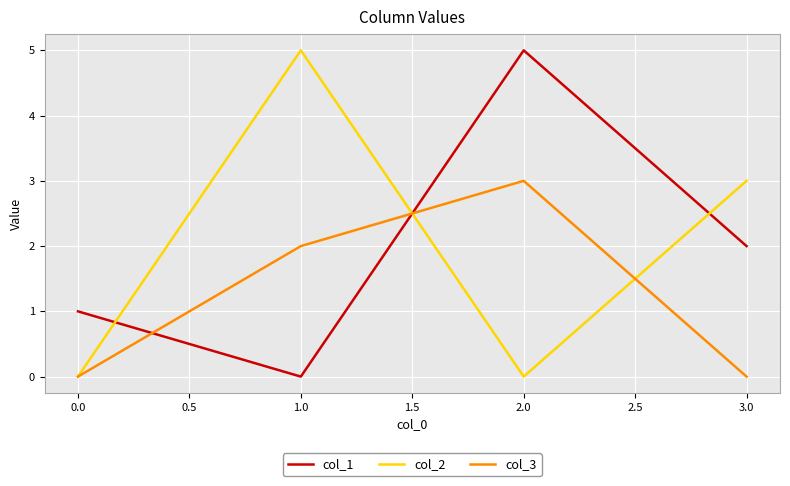

Between 0.0 and 2.0, which series saw the biggest shift?

col_1